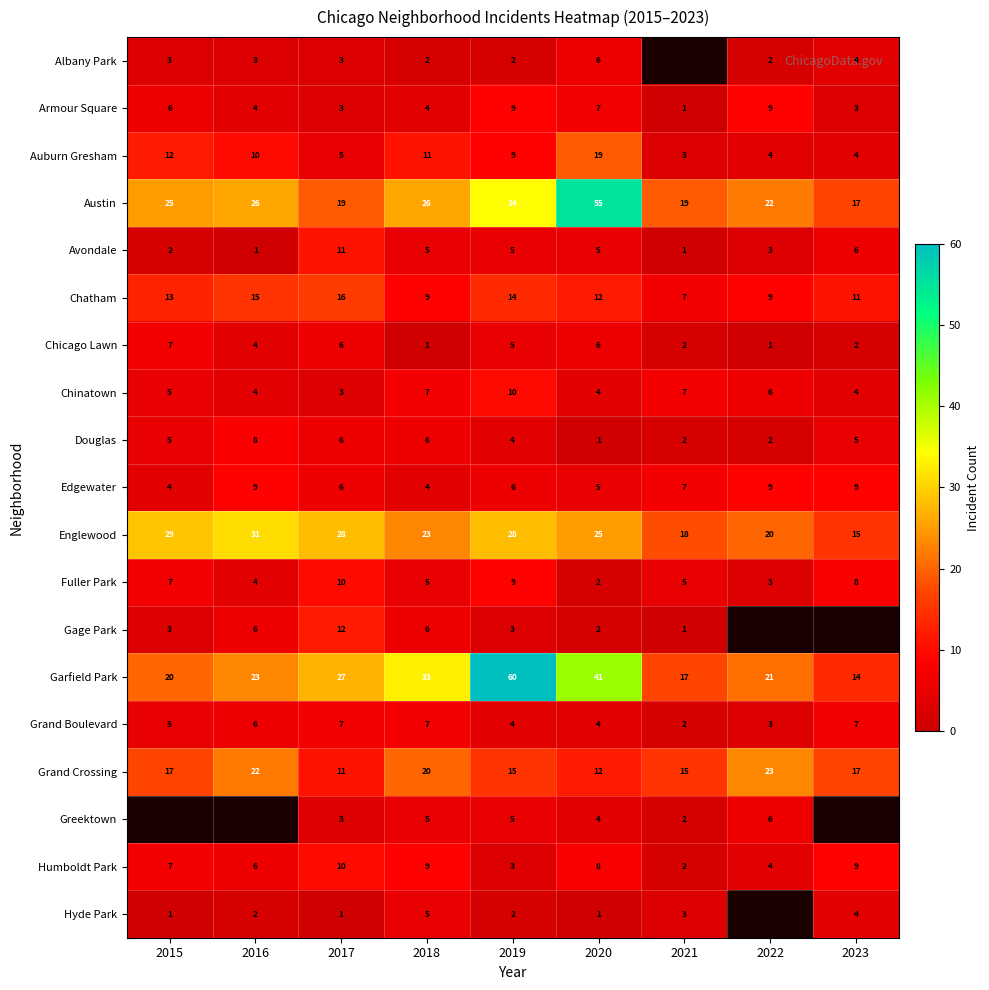

What is the difference between the maximum and minimum values in the Armour Square series?

8